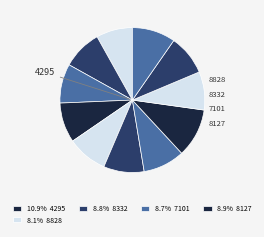

How many slices are in this pie chart?

11